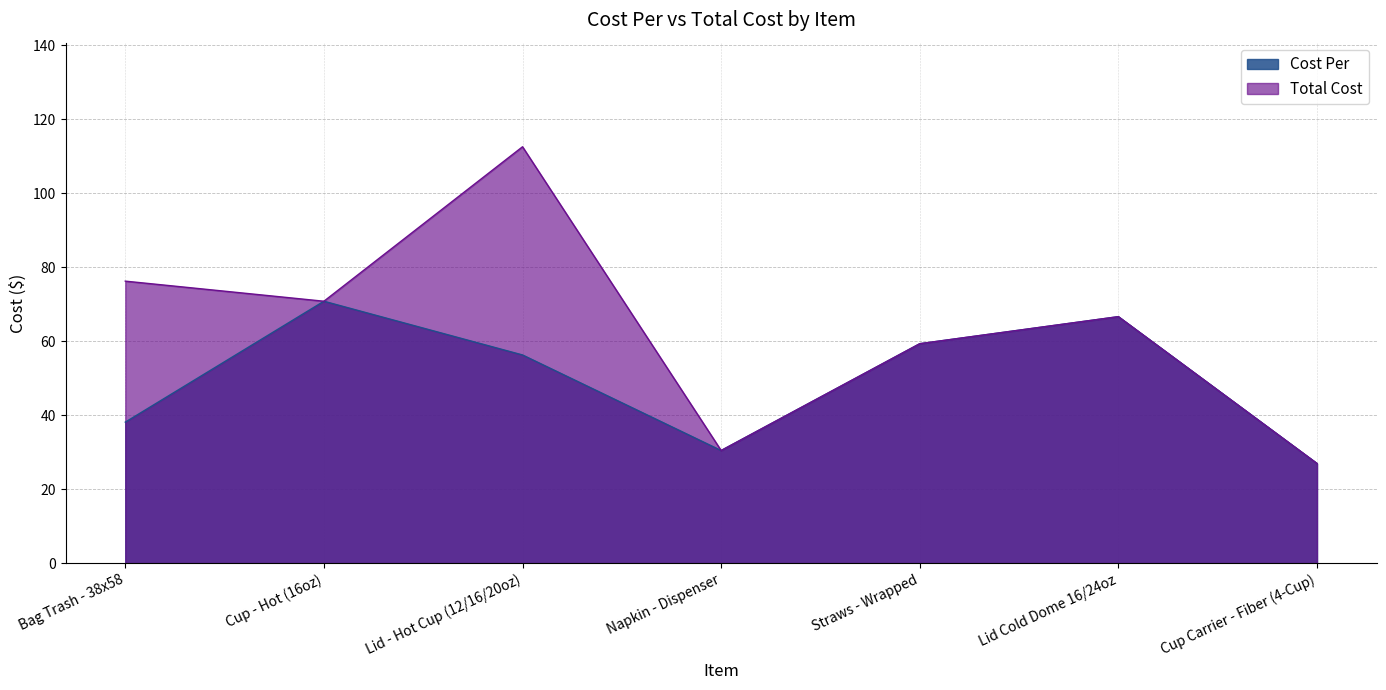

Which series has the largest total across all categories?

Total Cost